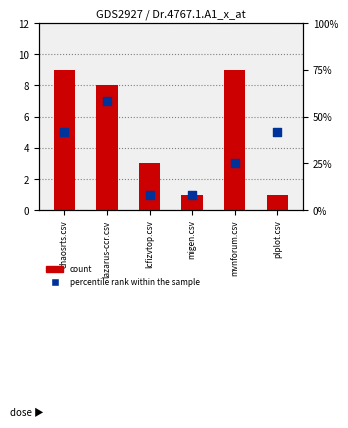

Is the value of percentile rank within the sample at lazarus-ccr.csv greater than the value of count at plplot.csv?

Yes